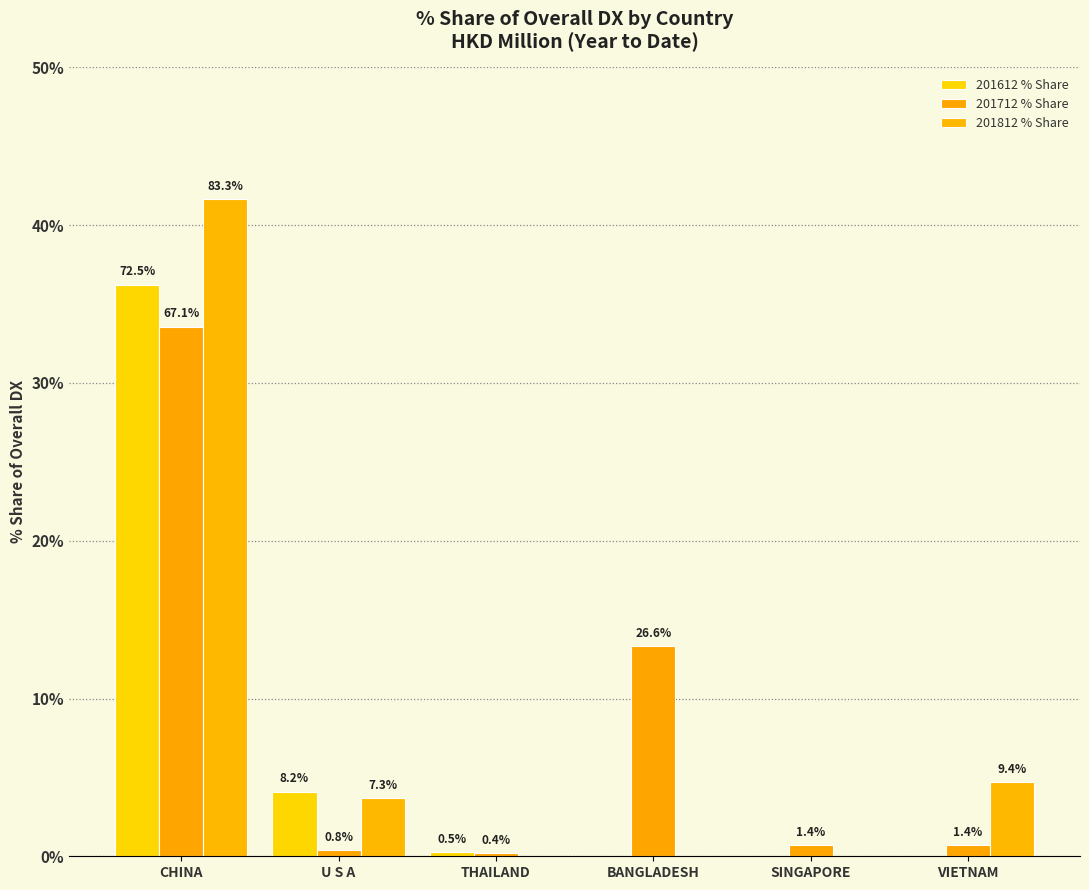

How many distinct data groups are displayed?

3